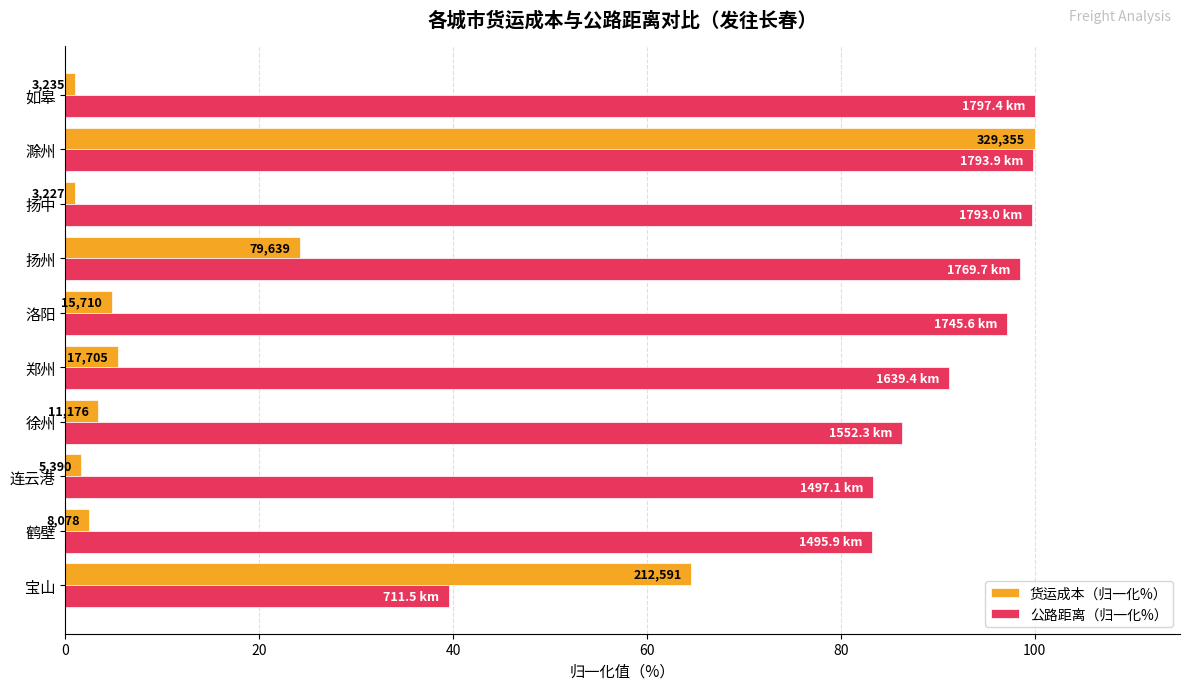

What is the greatest value displayed?

100.0